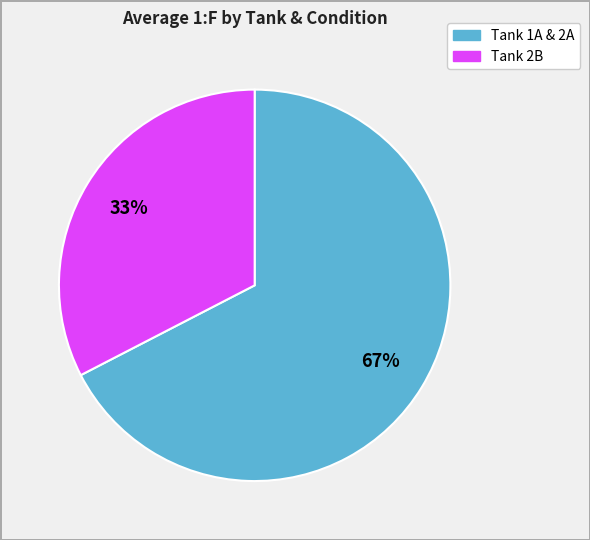

Is there any slice that represents more than half of the pie?

Yes